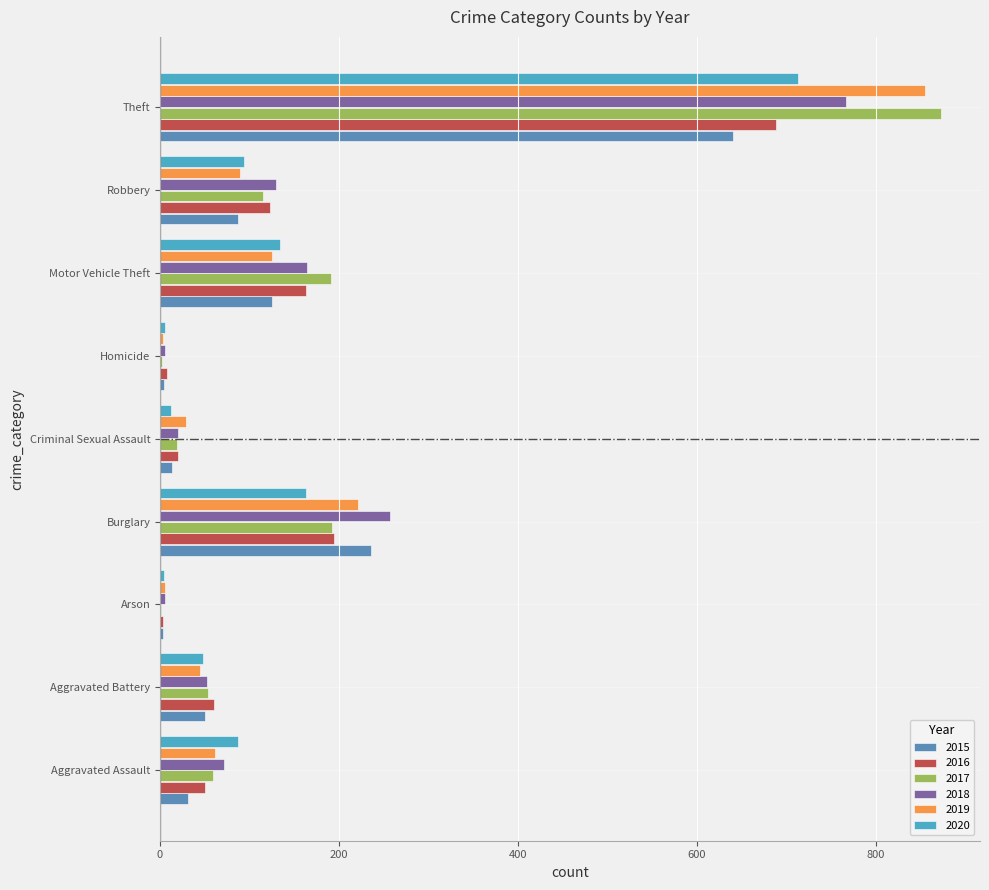

What is the difference between the maximum and minimum values in the 2019 series?

852